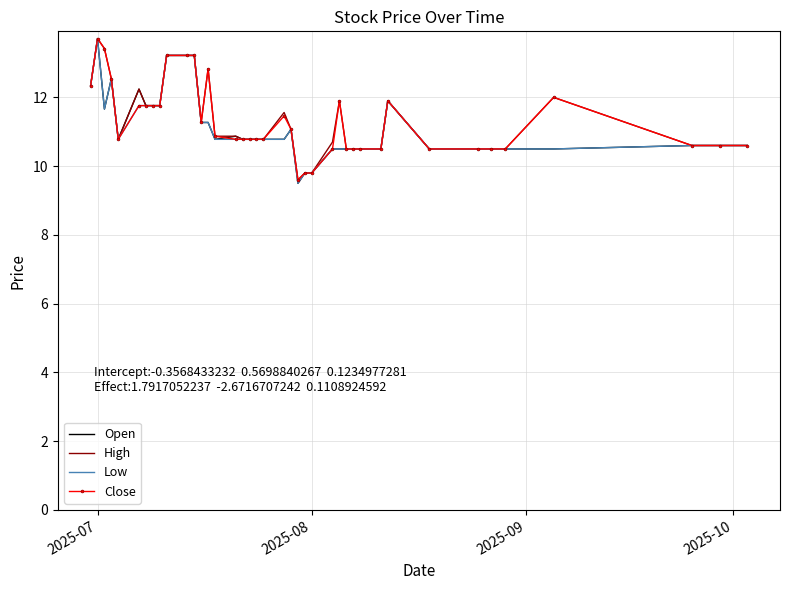

What is the difference between the maximum and minimum values in the High series?

4.1